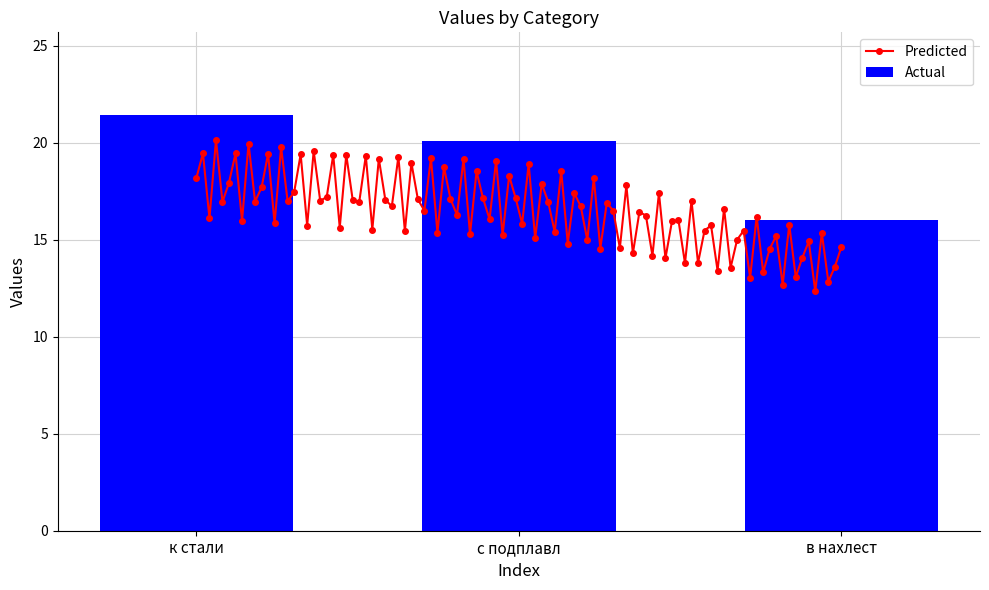

List the labels in order of value, smallest first.

в нахлест, с подплавл, к стали